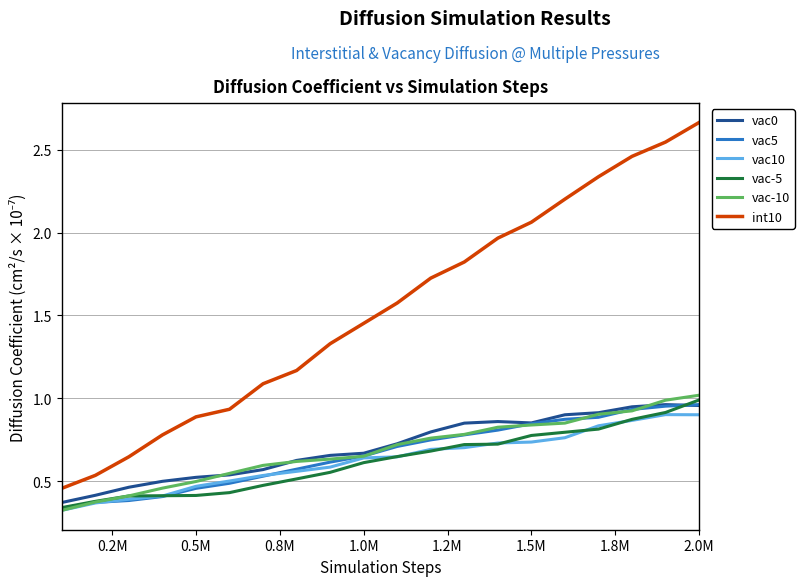

How many lines are shown in the chart?

6